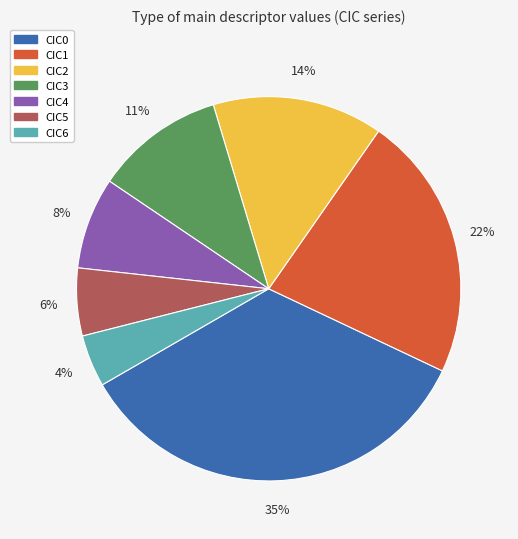

To the nearest percent, what is the combined percentage of CIC0 and CIC2?

49%